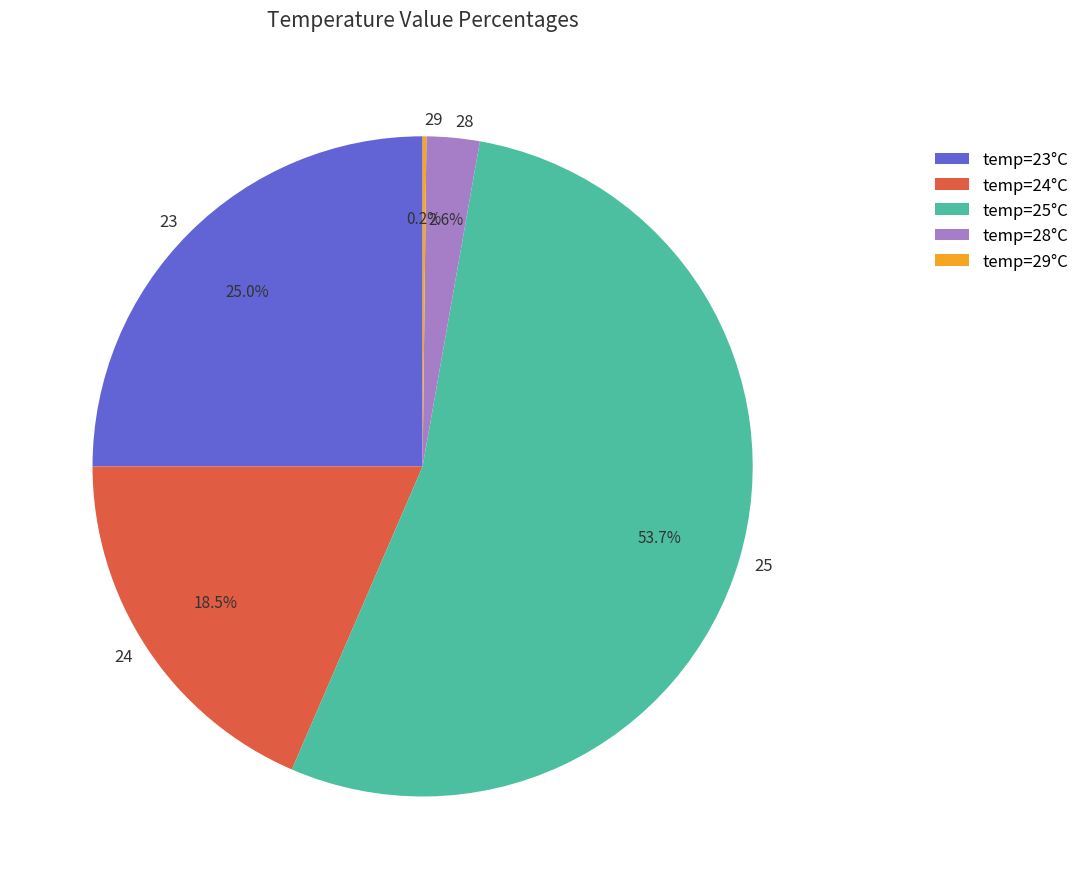

Combined, what portion of the pie is 25 and 24?

72.2%